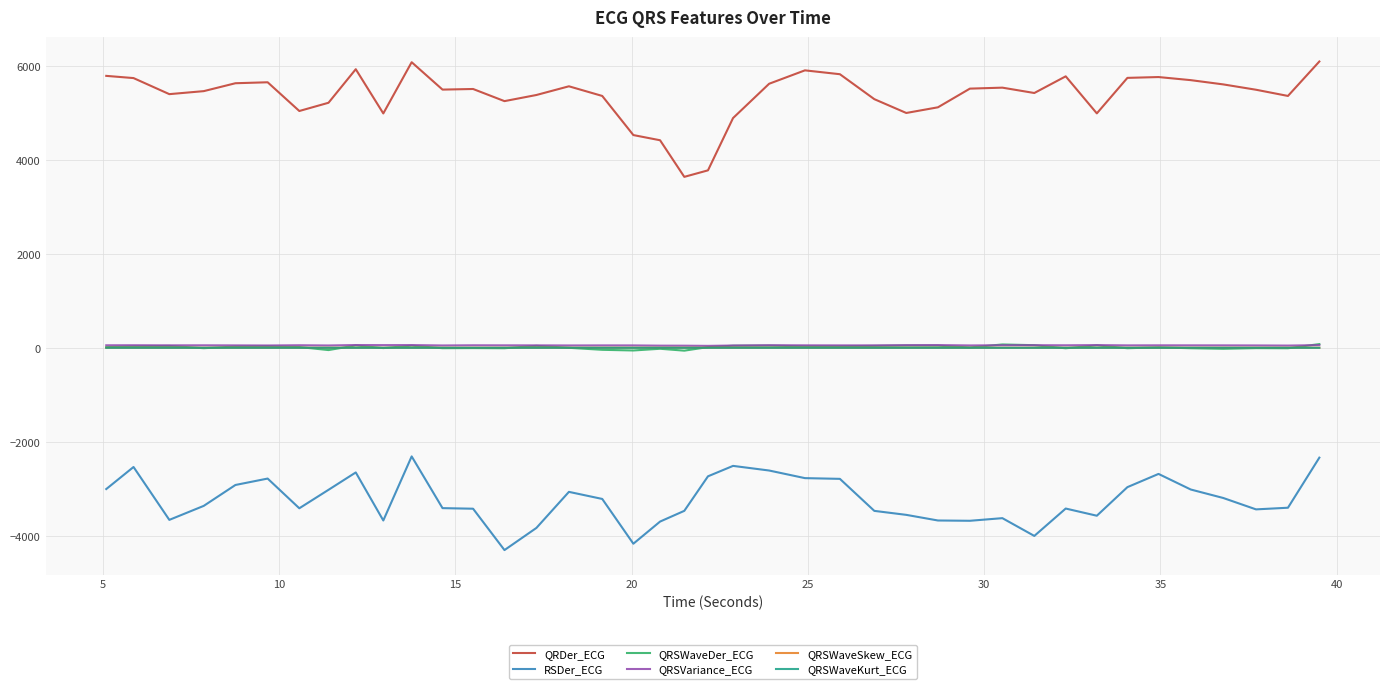

Which series has the largest total across all categories?

QRDer_ECG